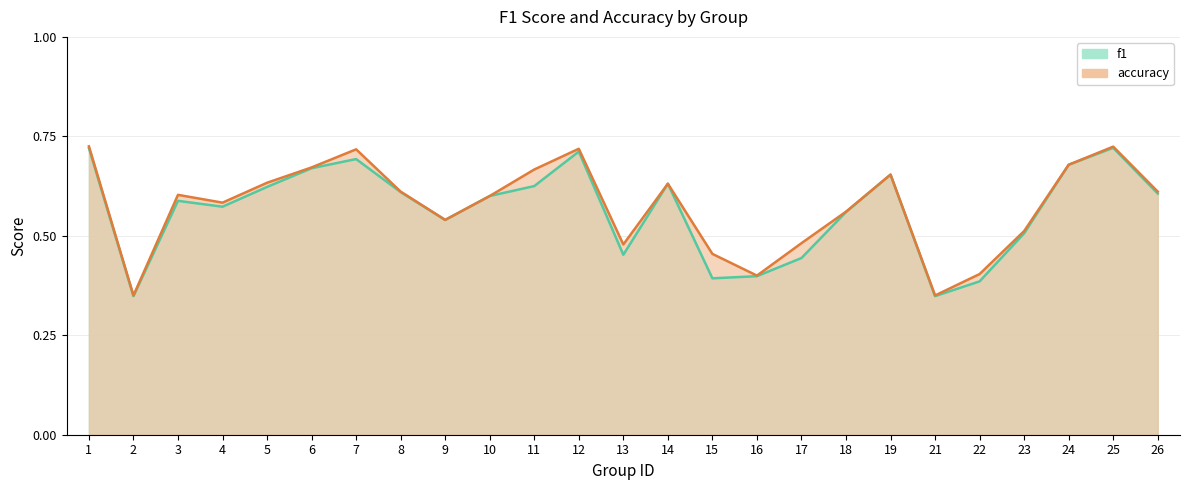

How many lines are shown in the chart?

2